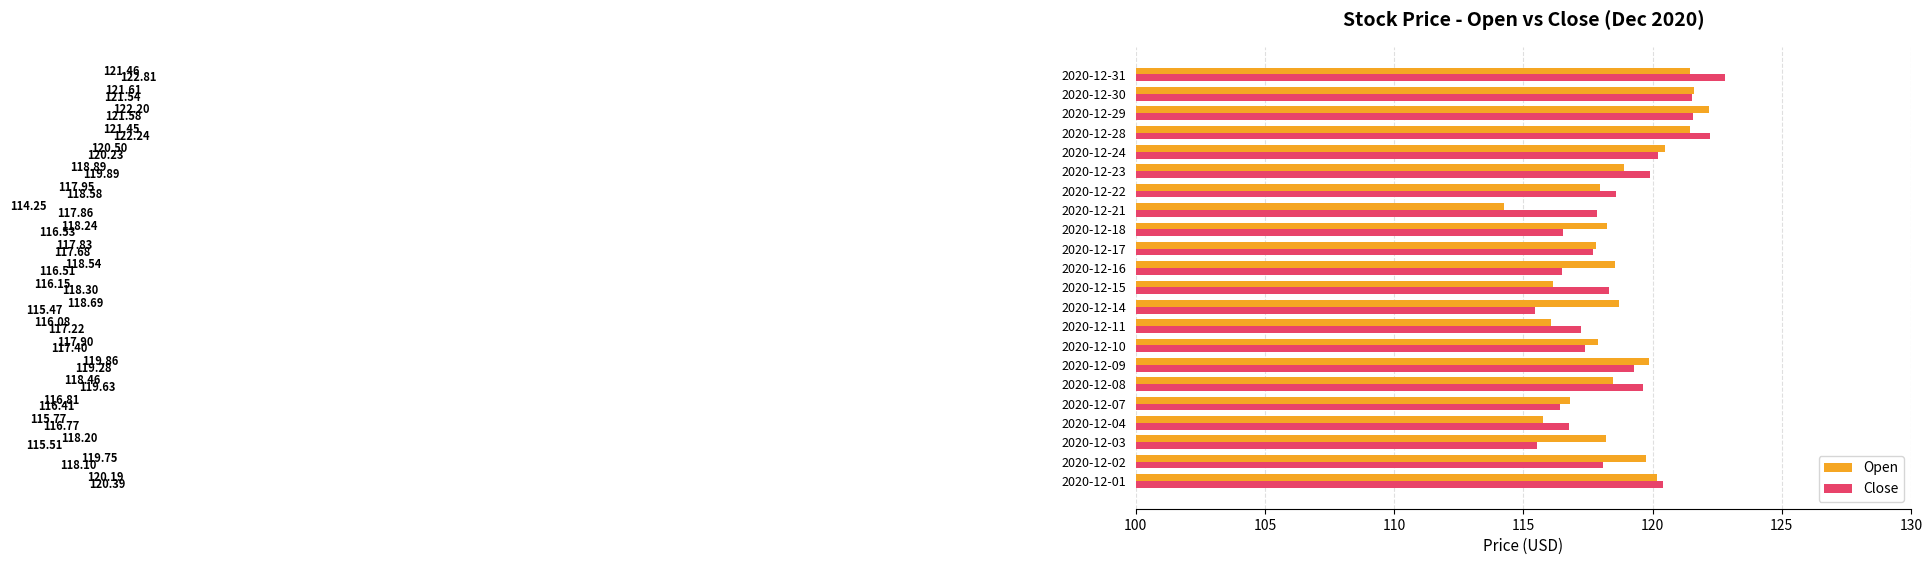

At which category is the sum across all series the highest?

2020-12-31